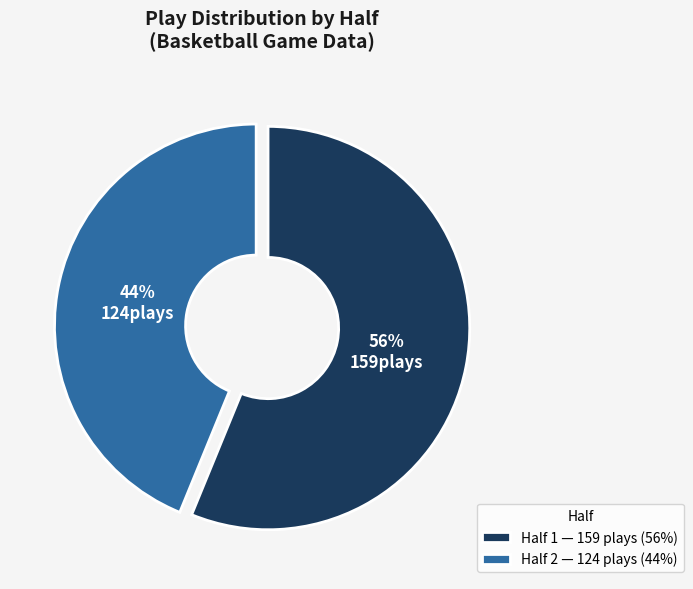

How many segments does this pie chart have?

2